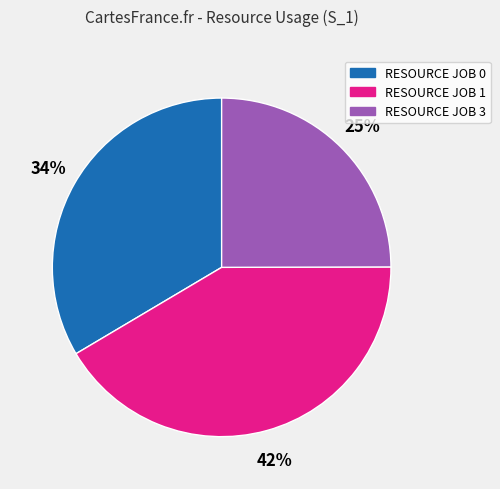

How many segments does this pie chart have?

3